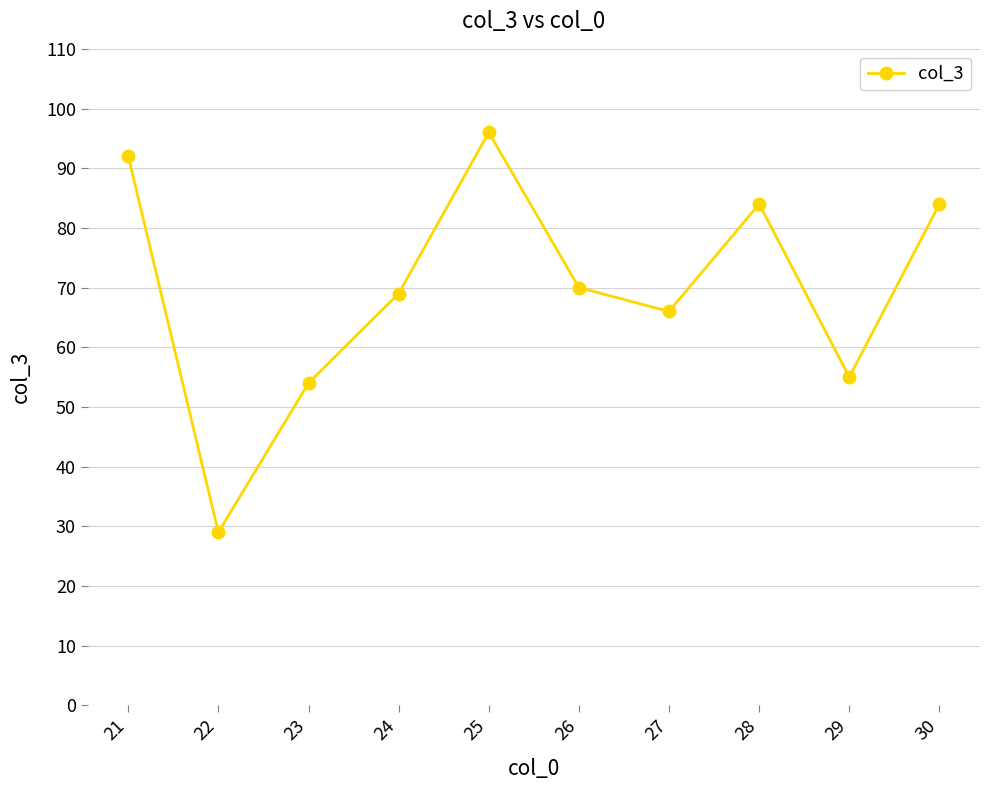

True or false: there are more than 1 points higher than both neighbors.

True